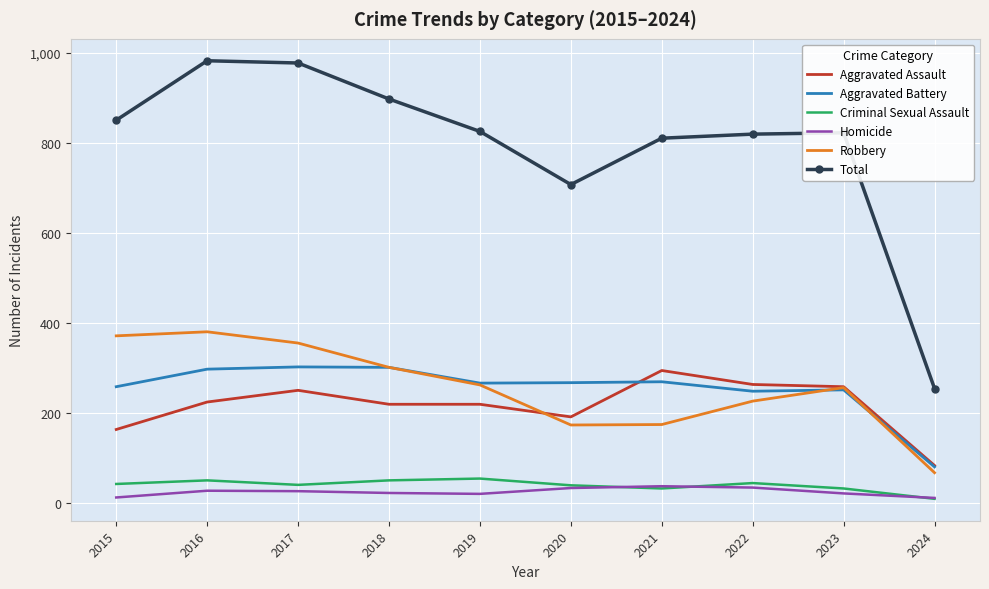

What is the difference between the maximum and minimum values in the Aggravated Battery series?

222